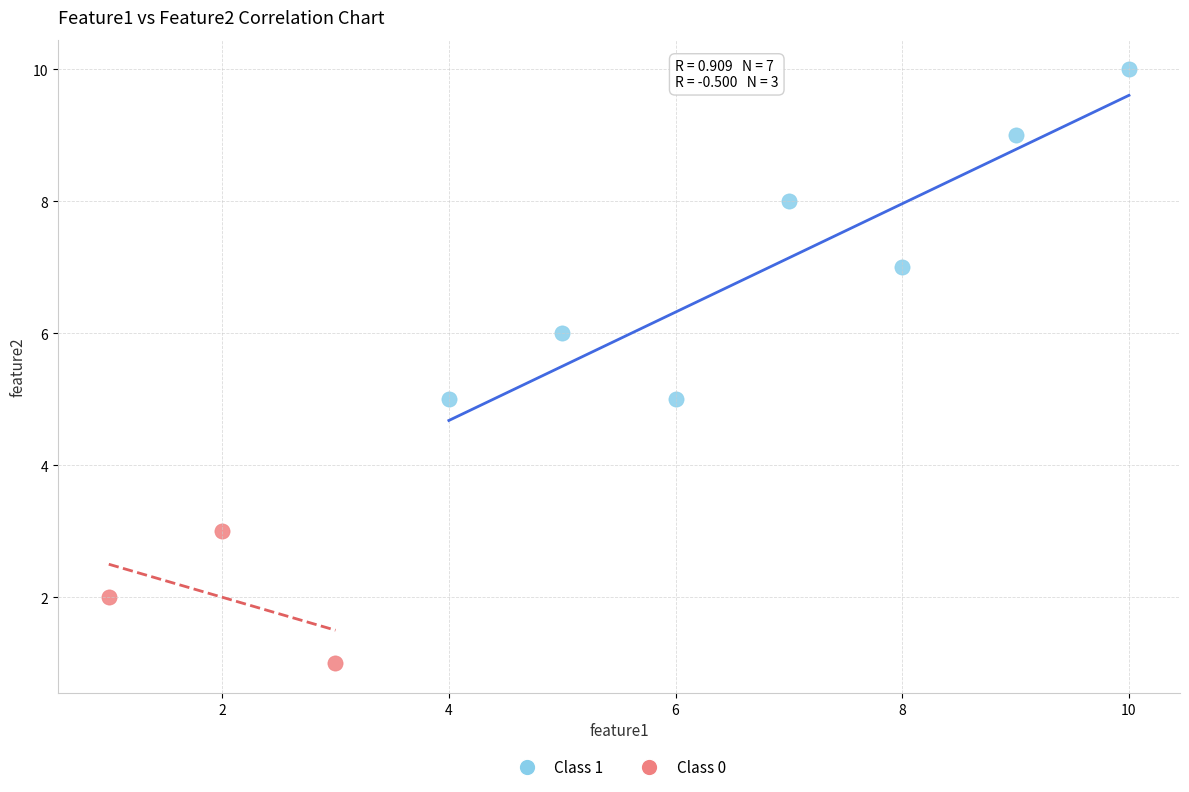

Which series contains the lowest Y value?

Class 0